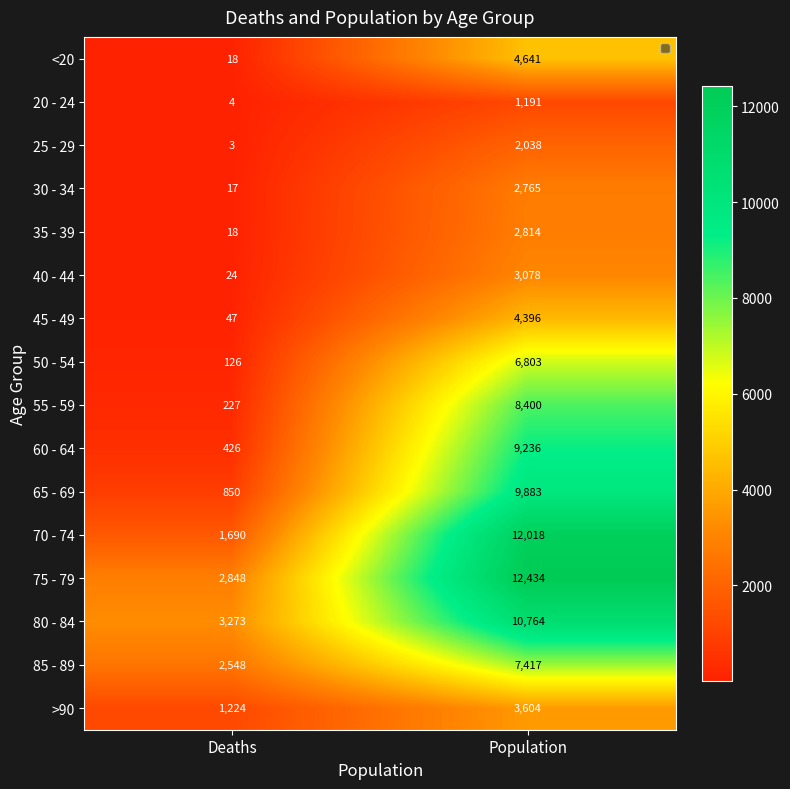

What is the lowest value of the >90 series?

1224